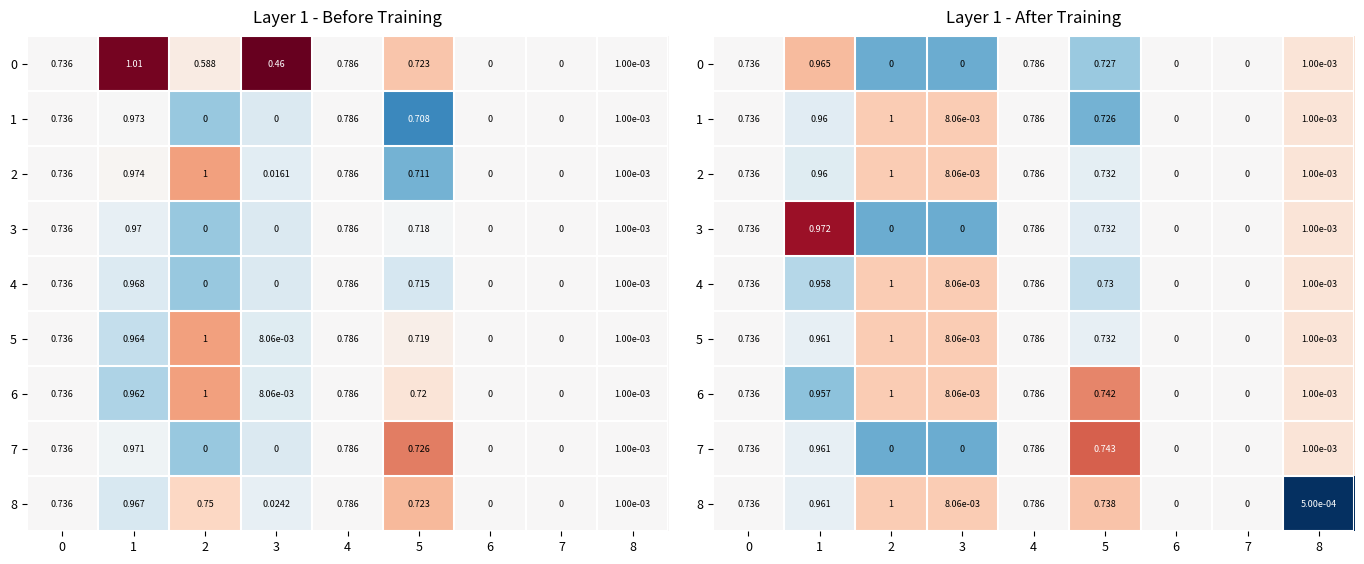

True or false: 4 has a value of -1.4 at 1.

False